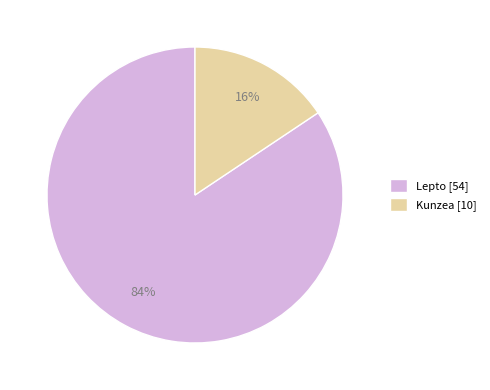

To the nearest percent, what portion does Lepto represent?

84%